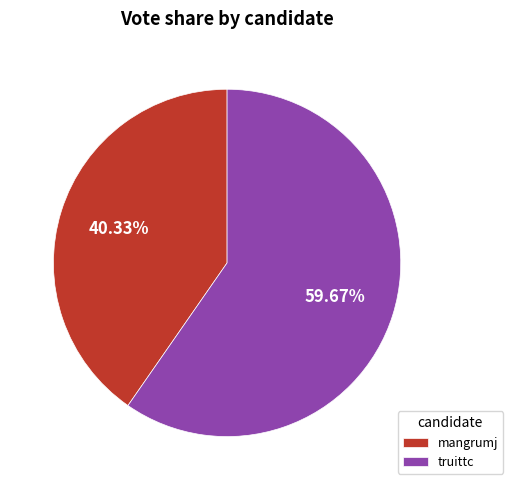

To the nearest percent, what is the difference between the mangrumj and truittc slice percentages?

19%